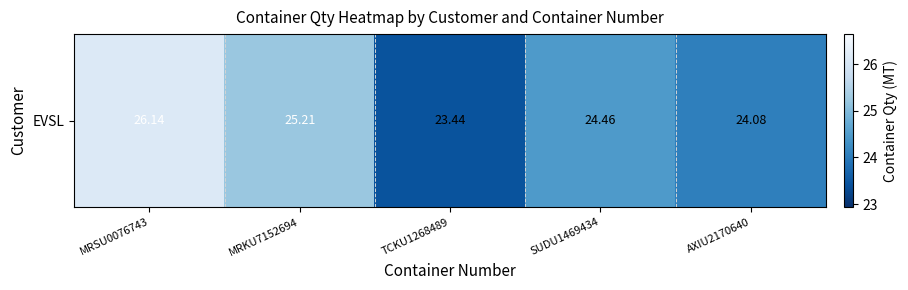

Rank the categories by value from lowest to highest.

TCKU1268489, AXIU2170640, SUDU1469434, MRKU7152694, MRSU0076743